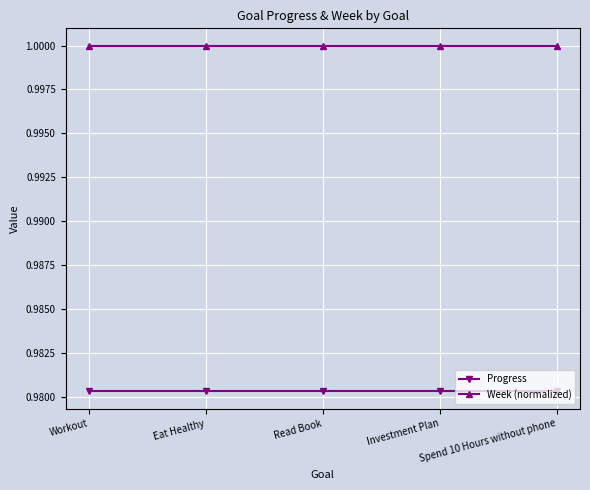

Is the value of Week (normalized) at Workout greater than the value of Progress at Spend 10 Hours without phone?

Yes